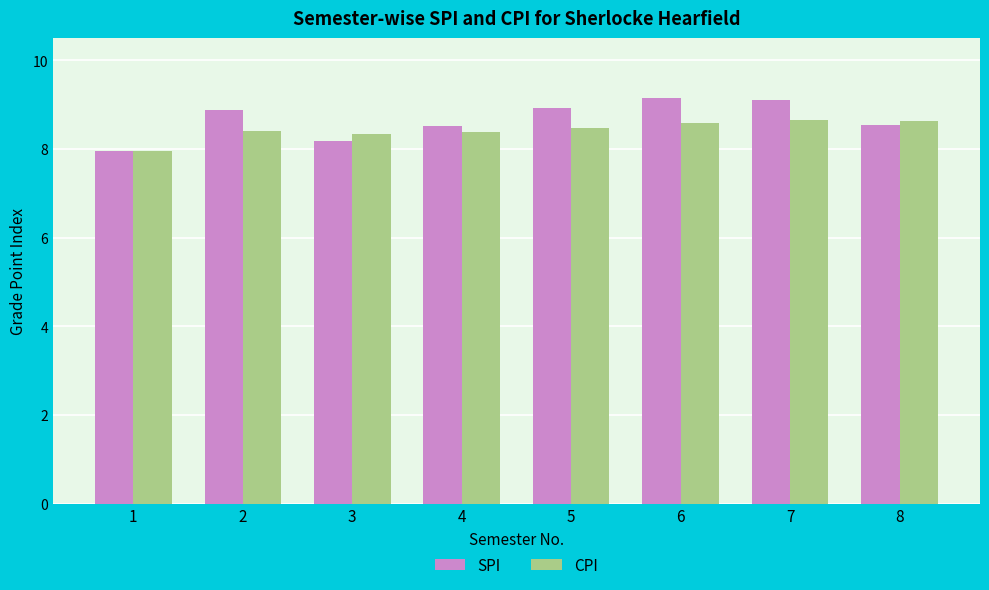

What is the difference between the maximum and minimum values in the SPI series?

1.2